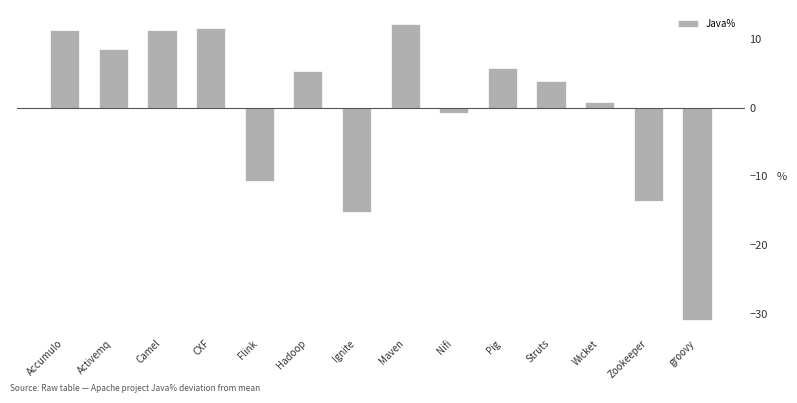

What is the label of the 6th bar from the left?

Hadoop